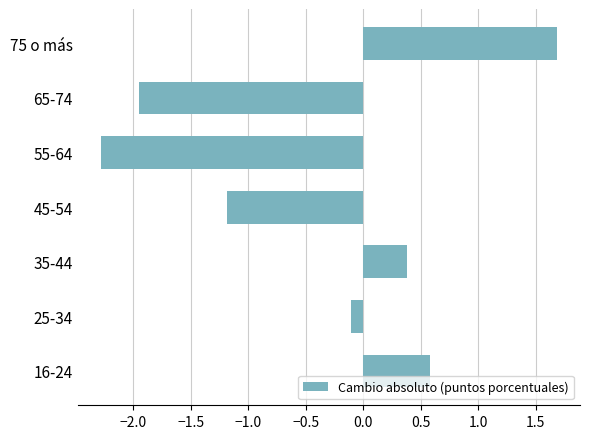

How many bars are there in total?

7